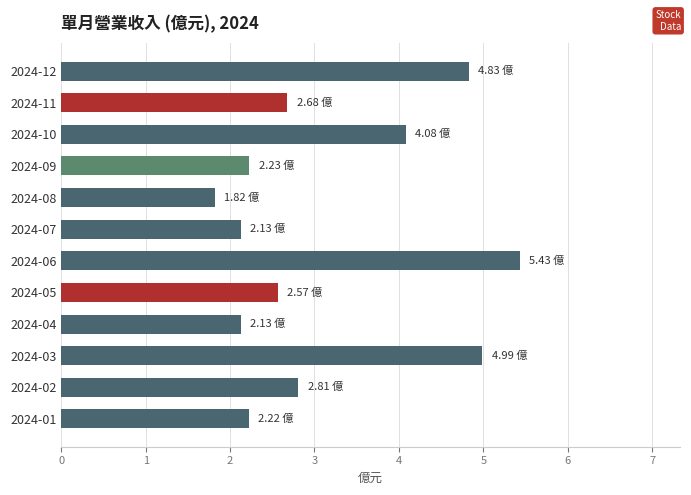

Between 2024-01 and 2024-11, which is larger?

2024-11